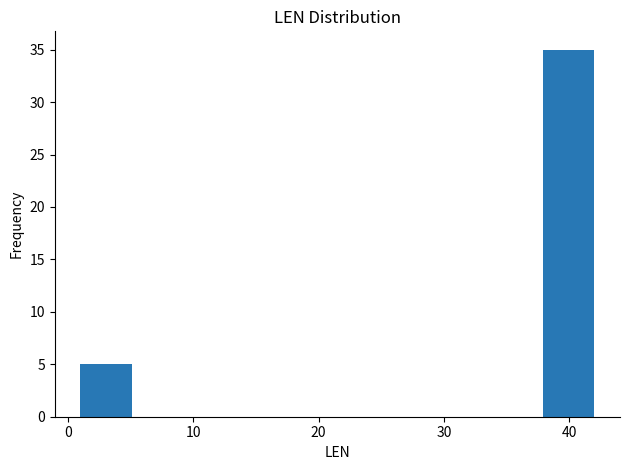

How tall is the bar that spans 1.0 to 5.1 on the x-axis? Neither the bar edges nor the heights are printed on the chart, so give them approximately, as read against the axes.

5